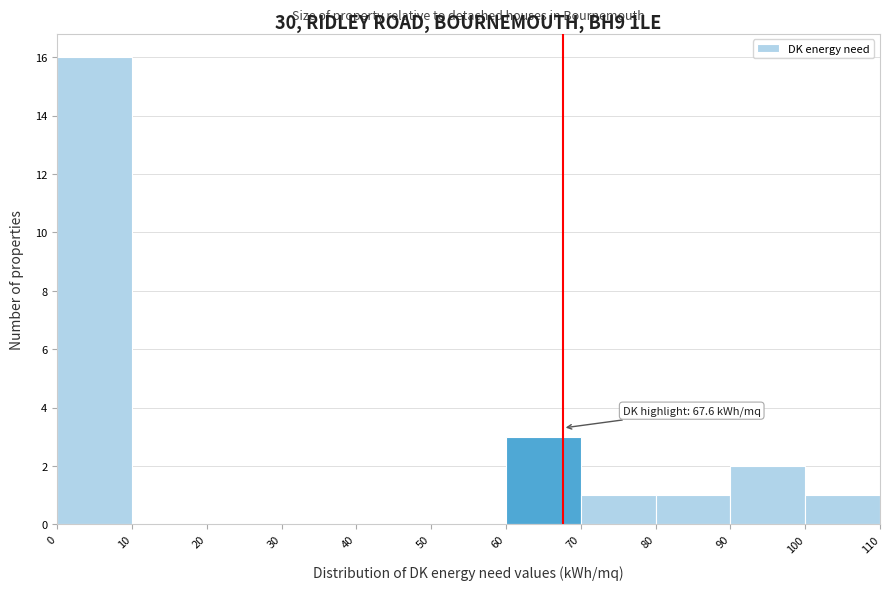

Over which range of the x-axis is the bar tallest?

0 to 10